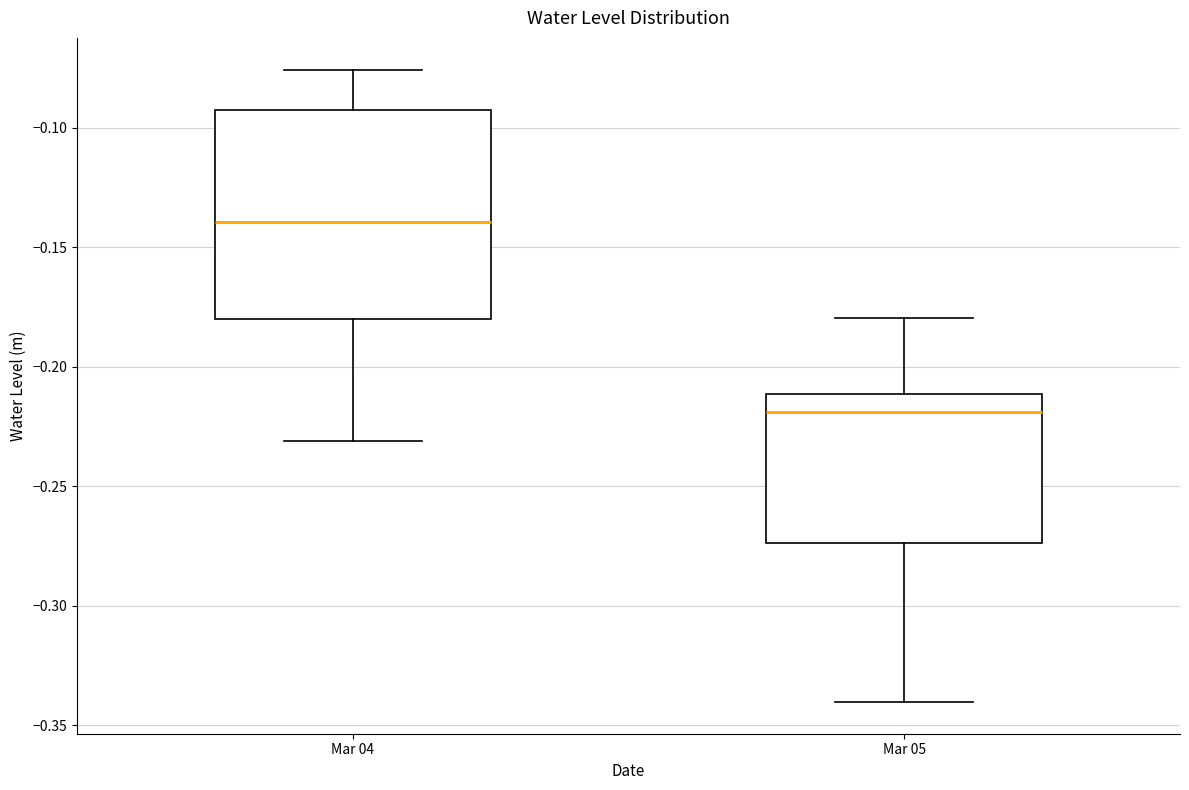

Where is the upper edge of the box for Mar 05 on the y-axis? The values are not printed on the chart, so give them approximately, as read against the axis.

-0.210